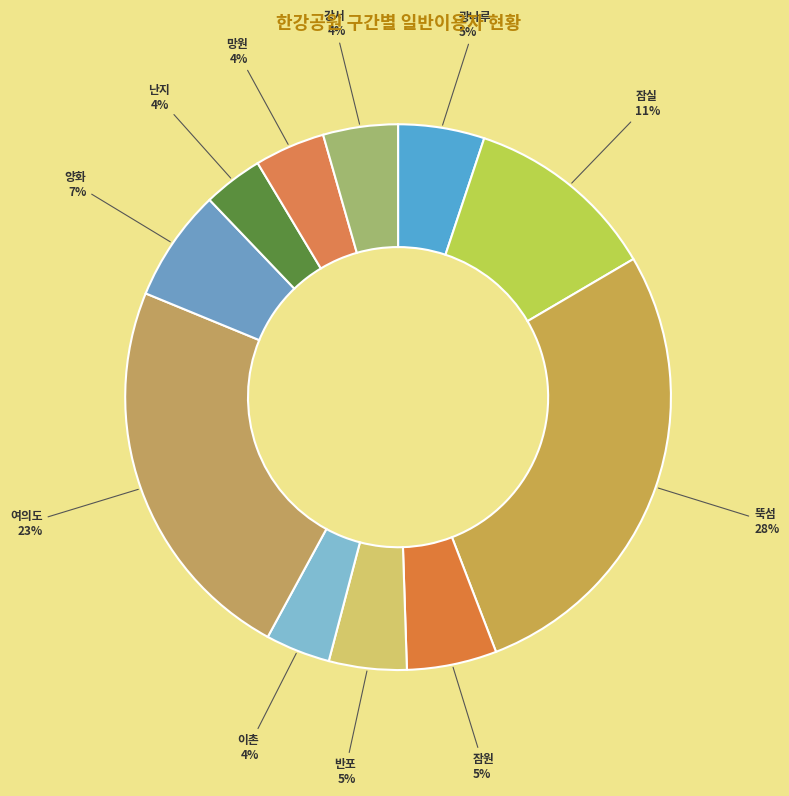

Is there any slice that represents more than half of the pie?

No